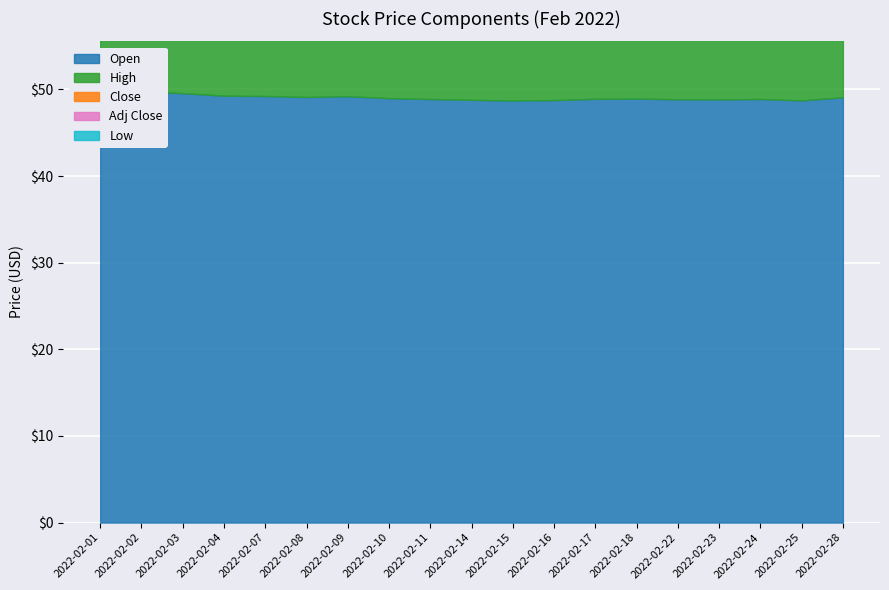

At which label does High reach its minimum?

2022-02-16